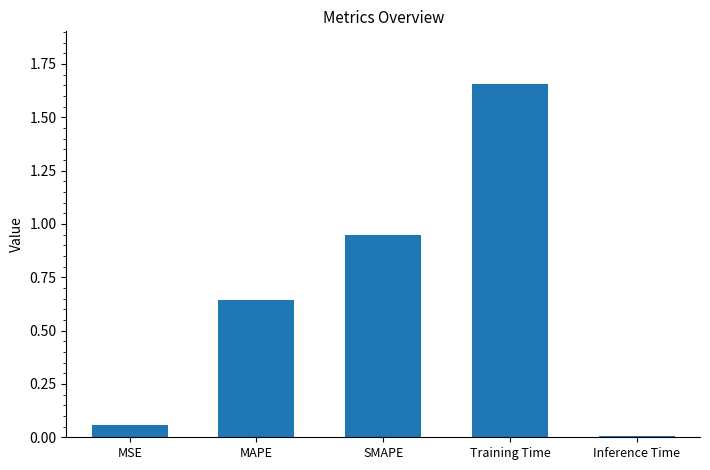

At which category does the chart reach its peak across all series?

Training Time